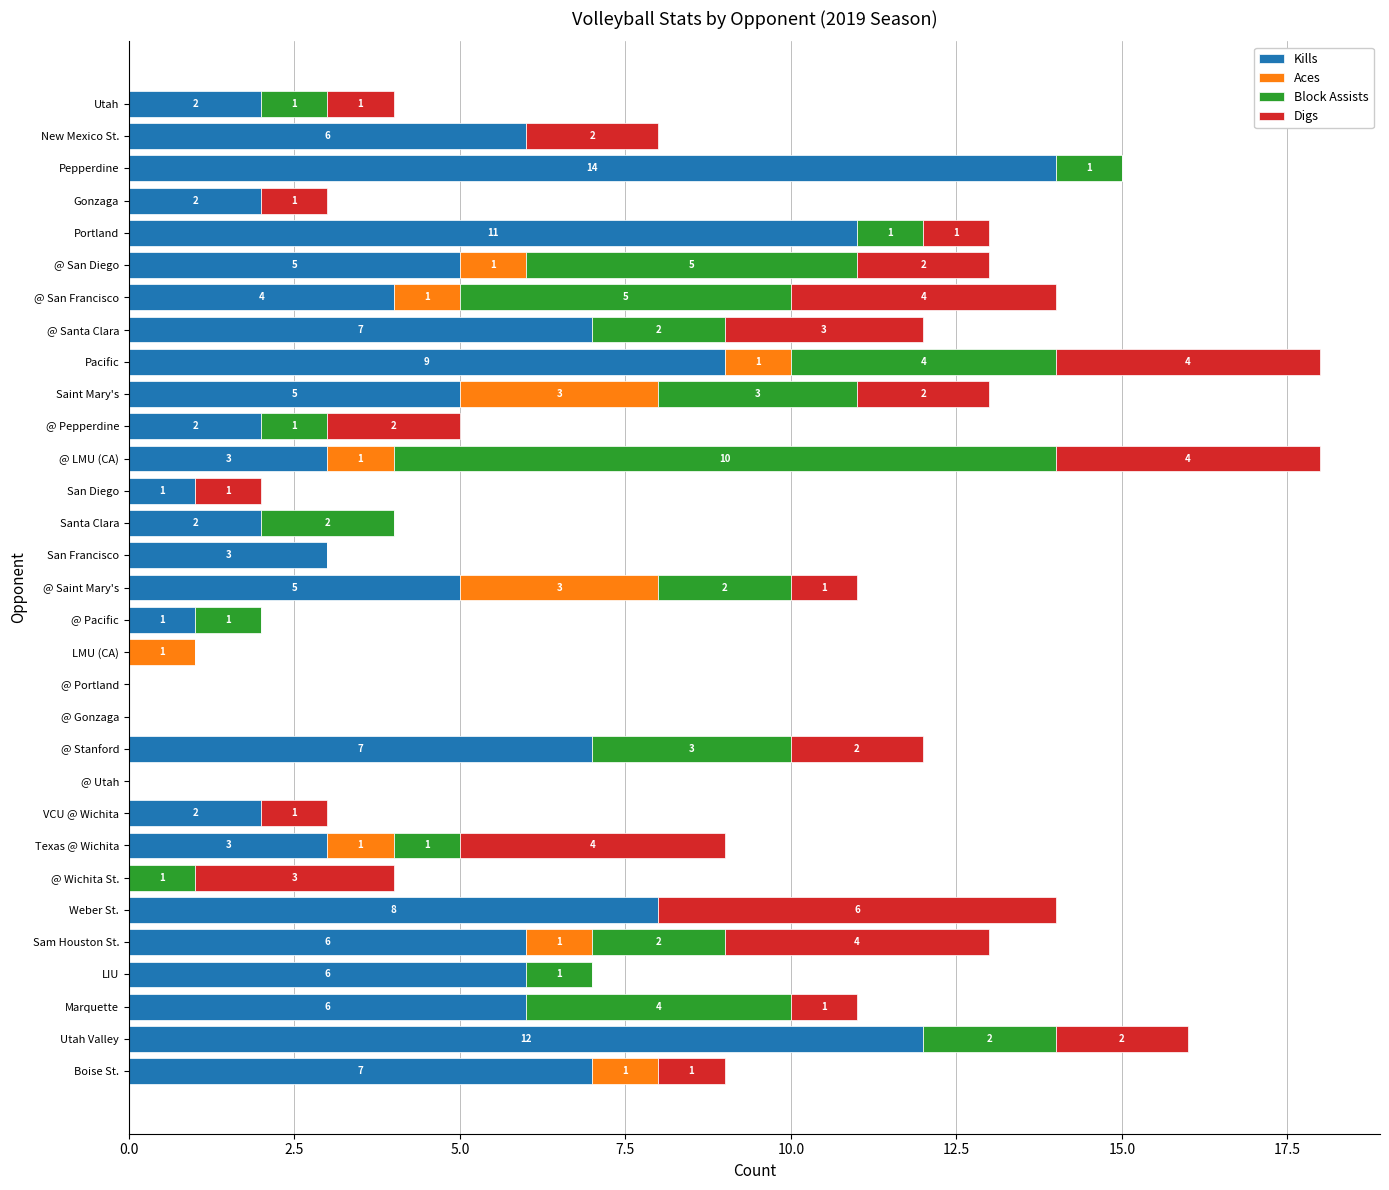

Is it true that Kills equals 7 at @ Stanford?

True